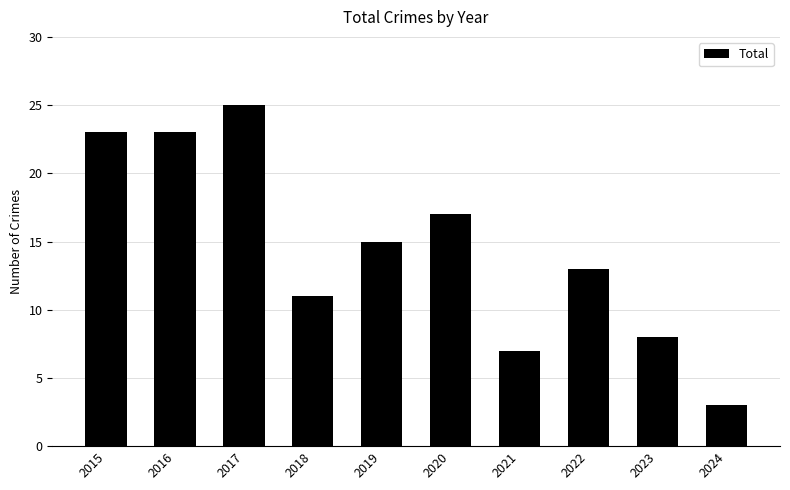

At which category does the chart reach its peak across all series?

2017